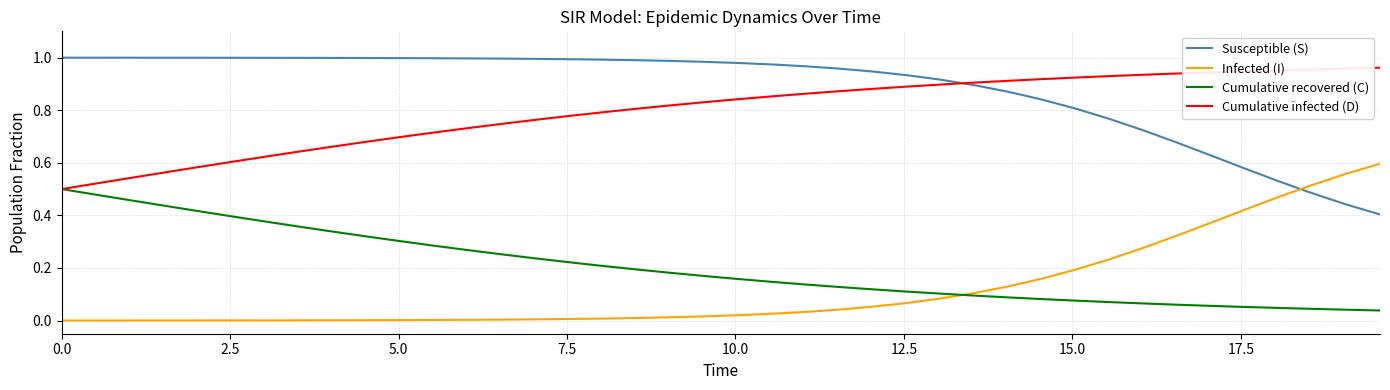

True or false: Cumulative infected (D) and Infected (I) cross at least once.

False